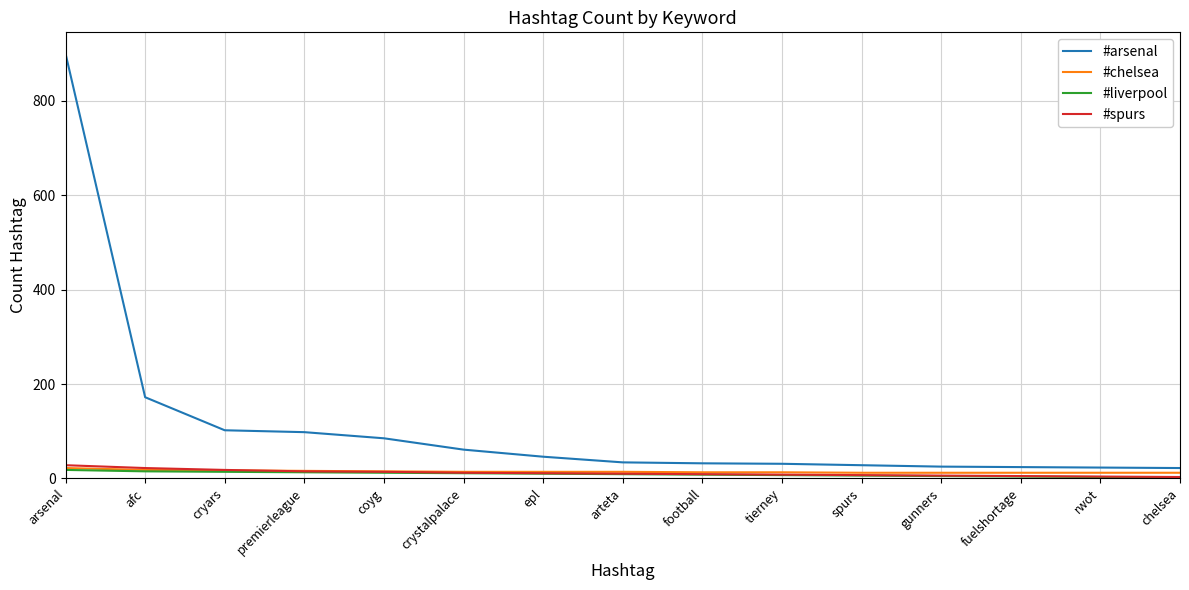

Which series has the widest spread of values?

#arsenal